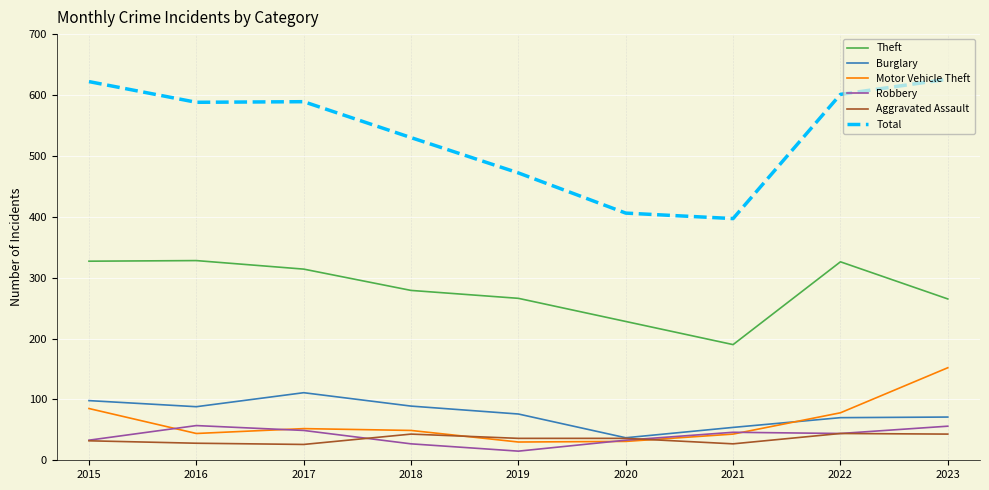

Which series changed the most between 2018 and 2023?

Motor Vehicle Theft